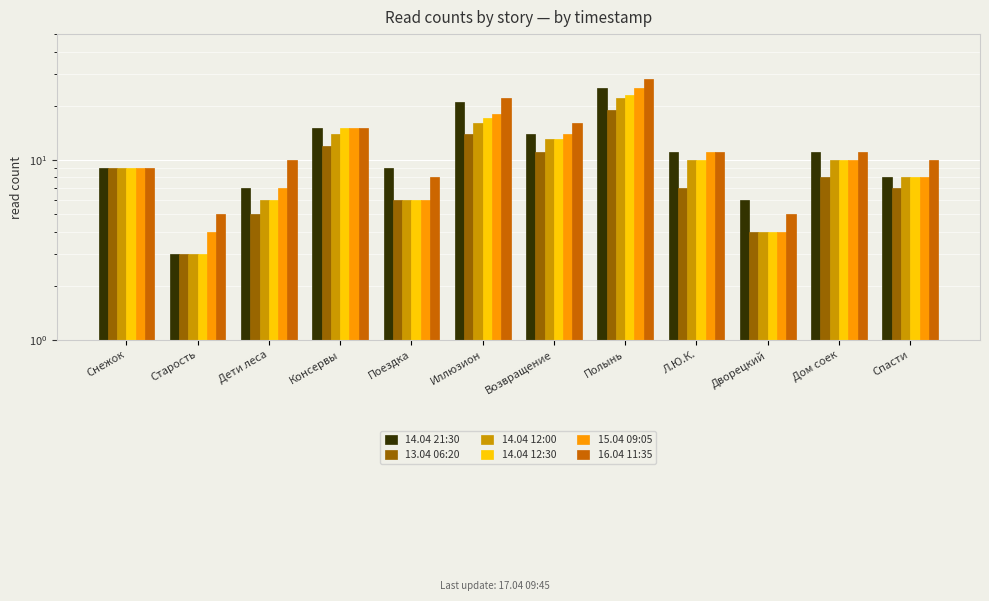

What is the label of the 8th bar from the left?

Полынь